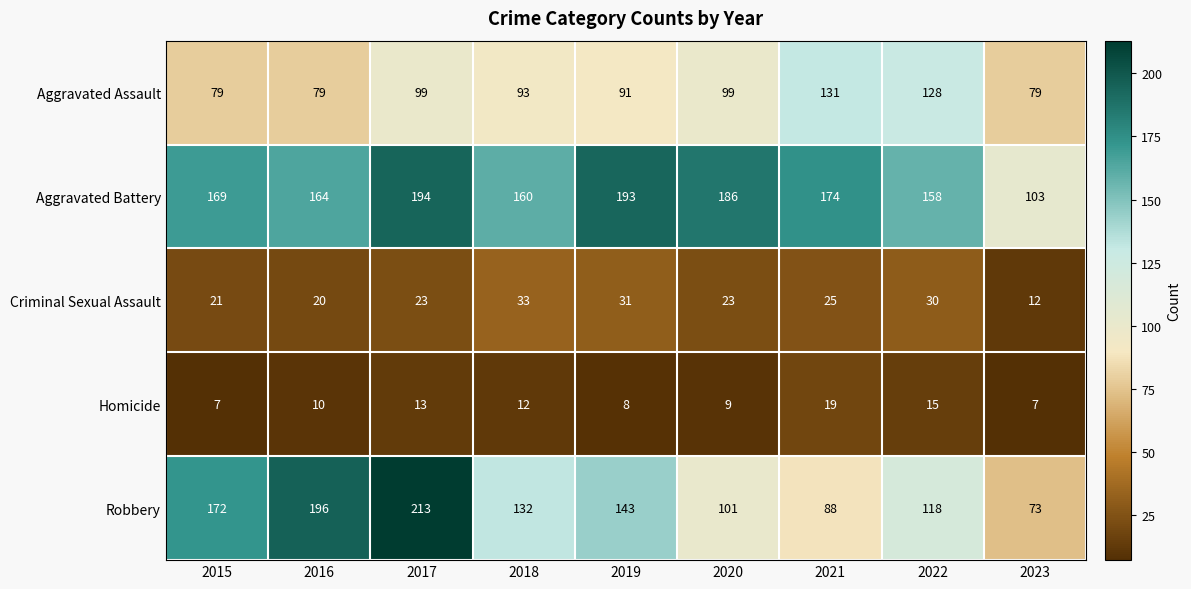

How many data points does each series have?

9